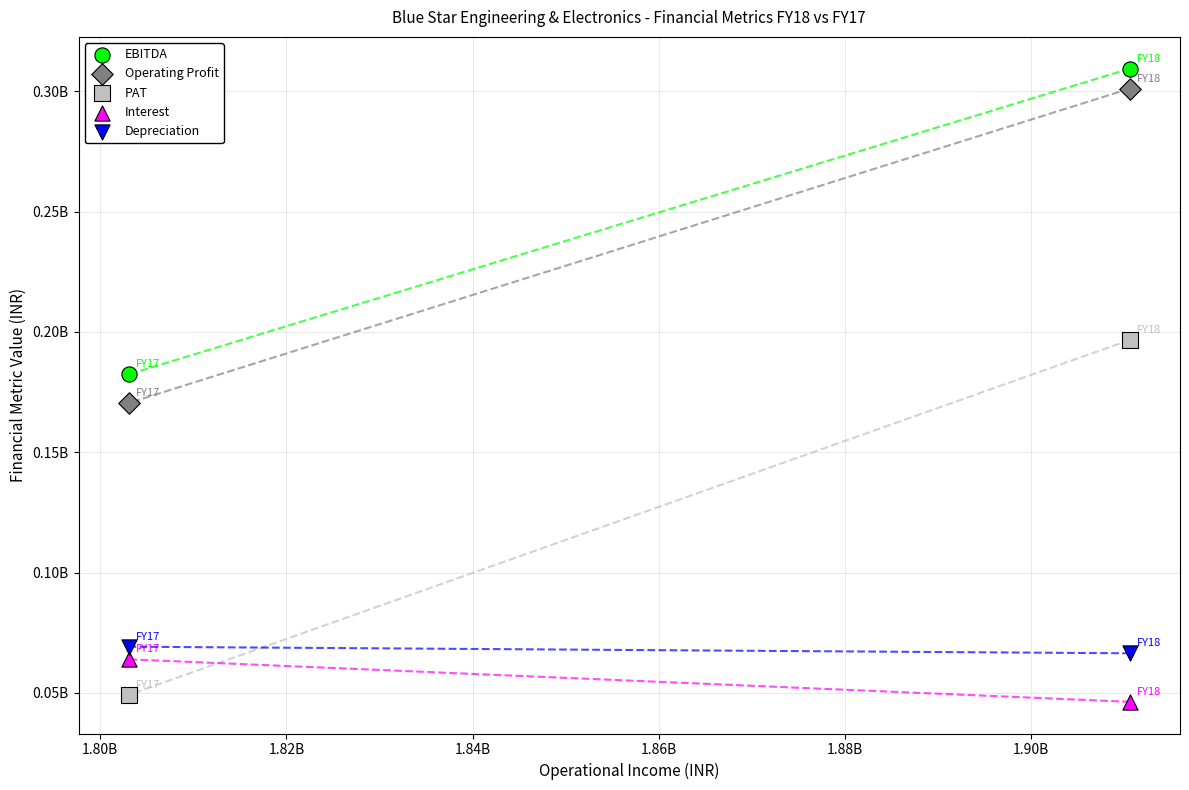

Which series reaches the maximum Y coordinate?

EBITDA